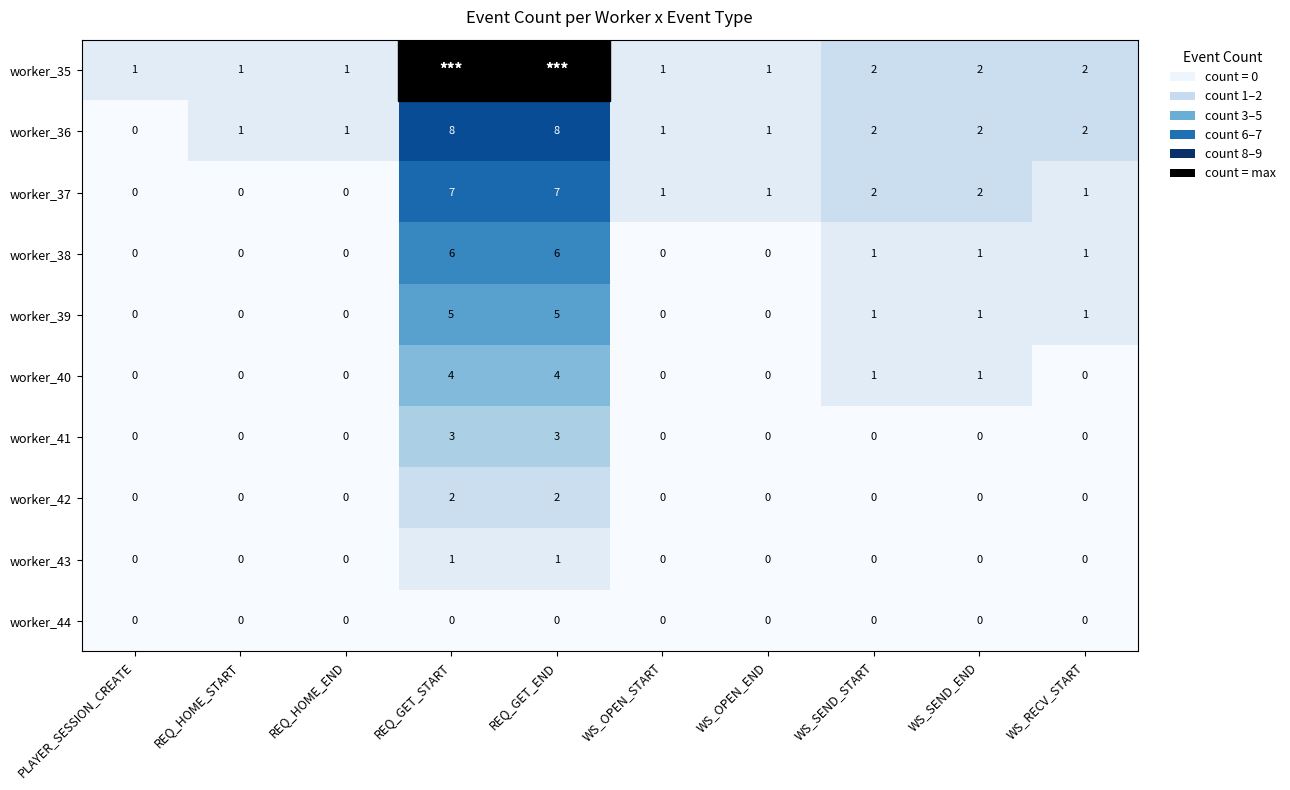

True or false: worker_40 has a value of -1 at WS_RECV_START.

False